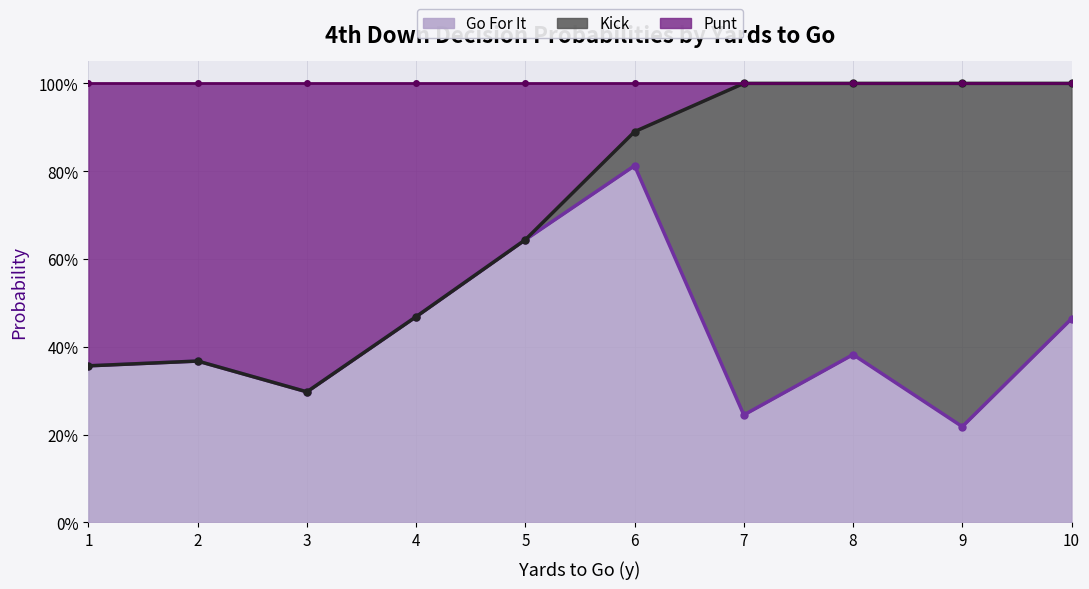

Rank the categories by gofor_line value from lowest to highest.

9, 7, 3, 1, 2, 8, 10, 4, 5, 6